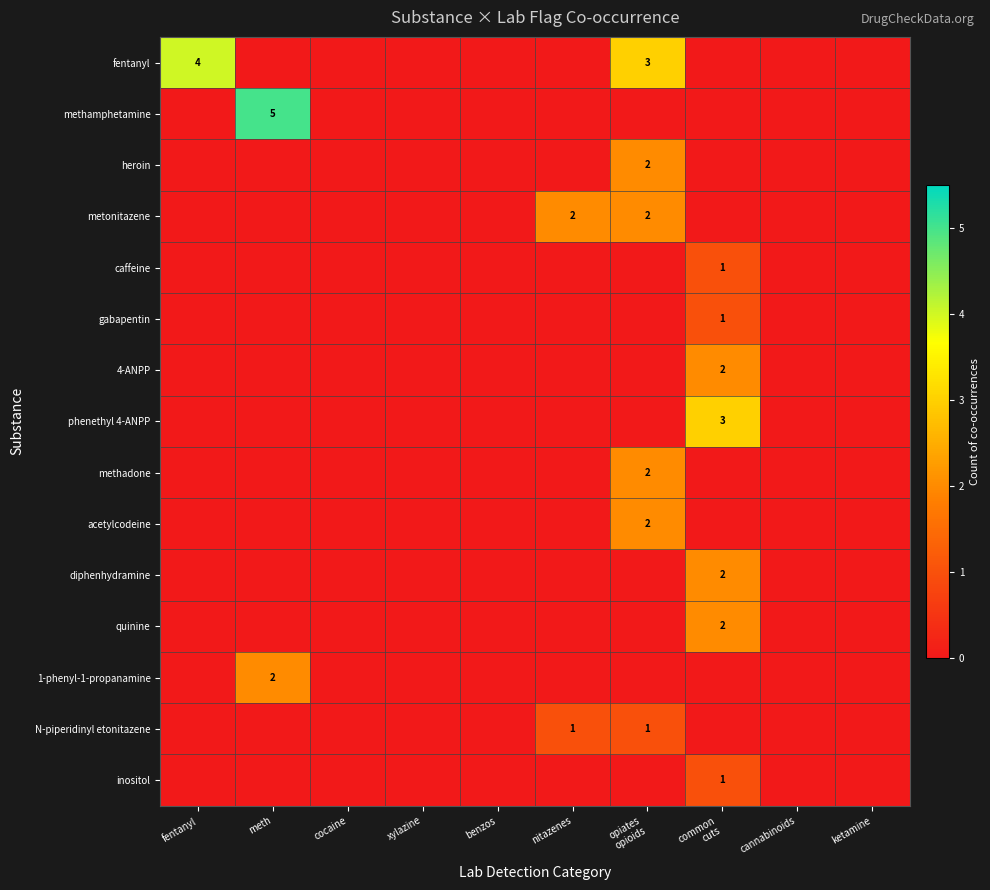

Count the number of categories in the chart.

10